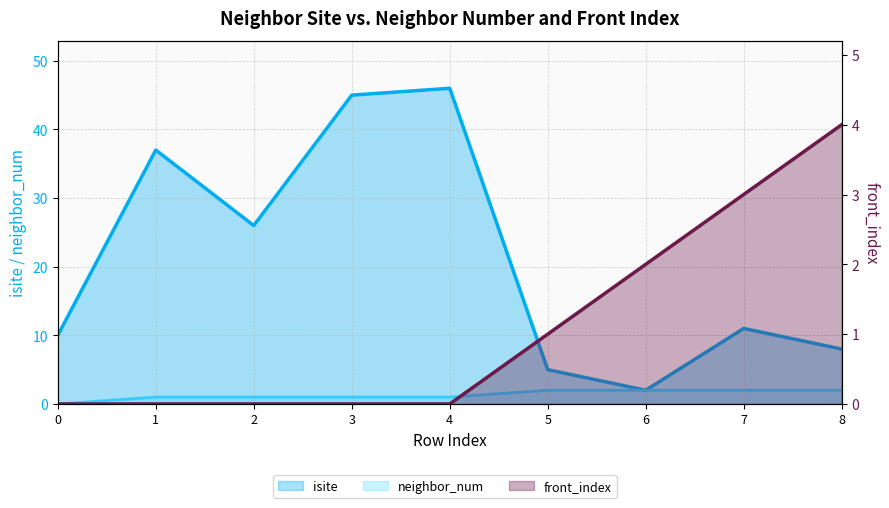

Reading left to right, list all the values displayed in this chart.

isite line: 0=10	1=37	2=26	3=45	4=46	5=5	6=2	7=11	8=8
neighbor_num line: 0=0	1=1	2=1	3=1	4=1	5=2	6=2	7=2	8=2
front_index line: 0=0	1=0	2=0	3=0	4=0	5=1	6=2	7=3	8=4